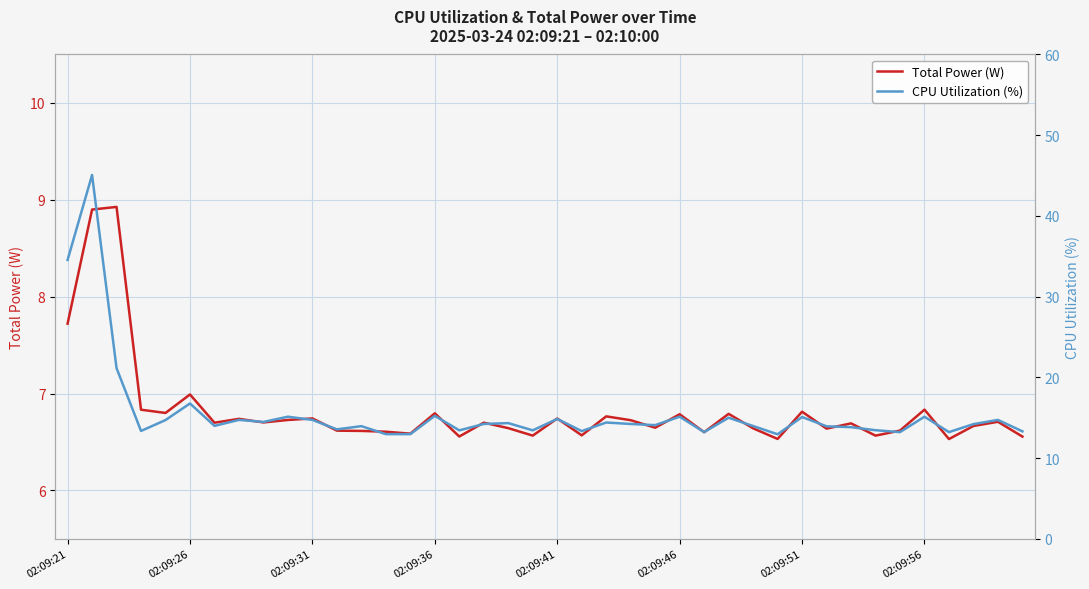

What is the difference between the highest and lowest values at 22?

7.6